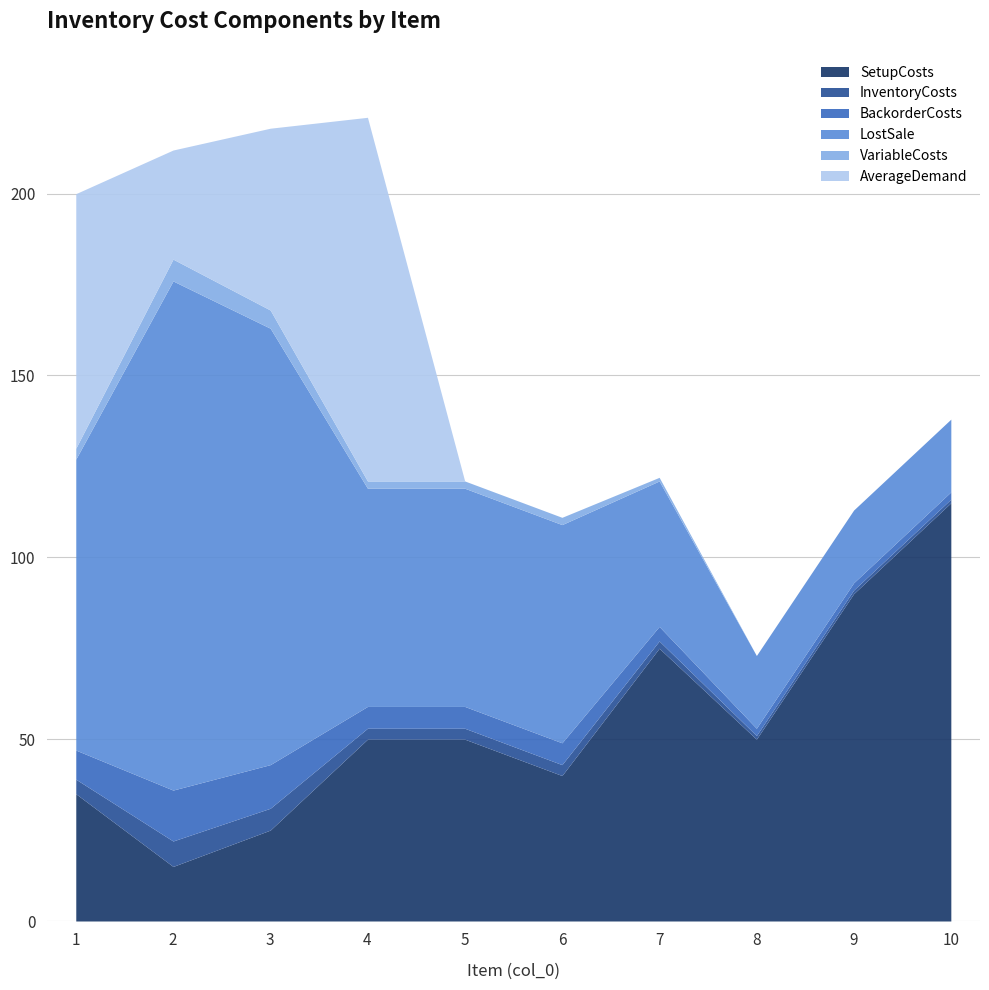

In AverageDemand, how many points are higher than both neighbors (excluding endpoints)?

1